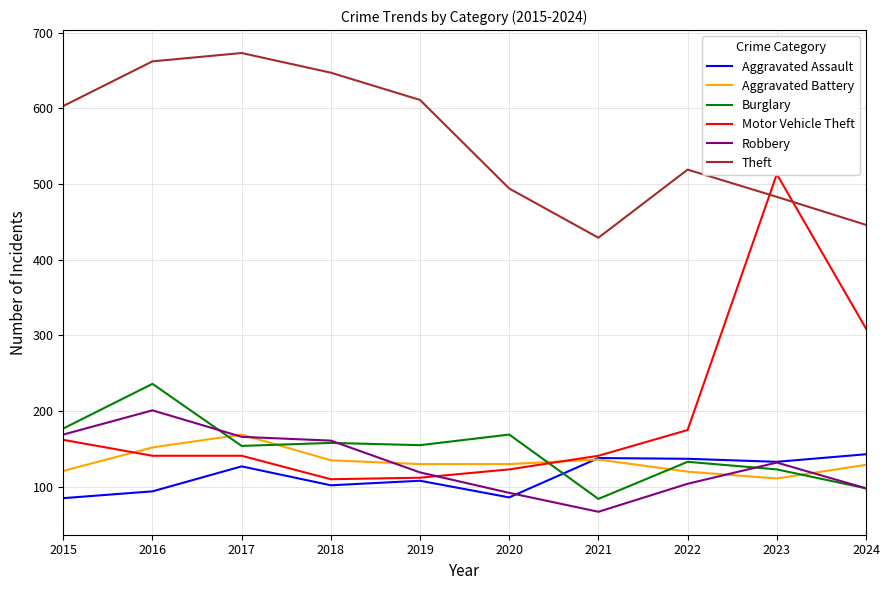

How many series are shown in this chart?

6